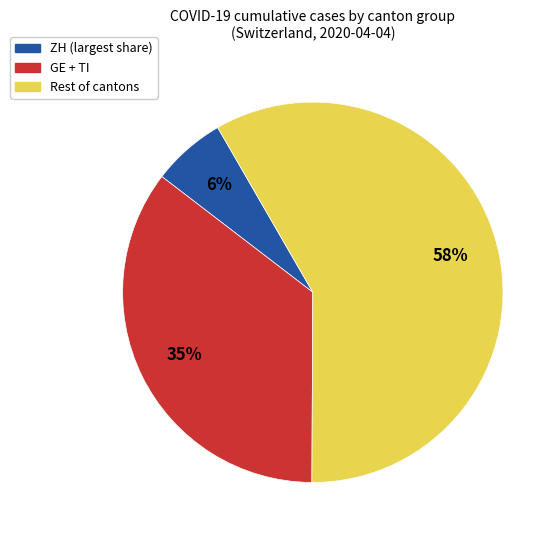

Between ZH (largest share) and Rest of cantons, which is larger?

Rest of cantons